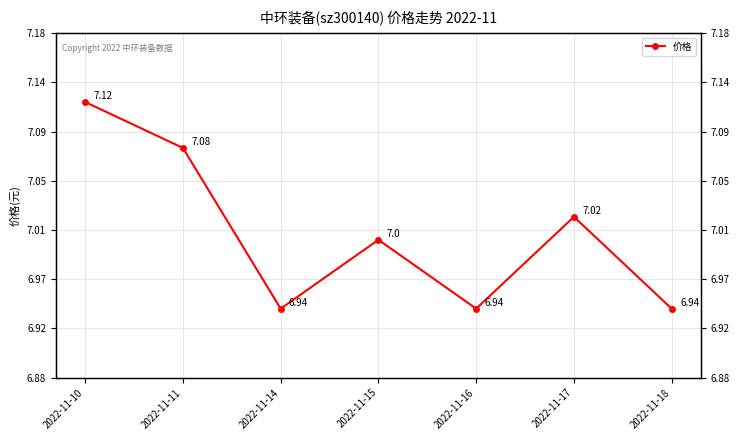

Reading right to left, extract all data points from this chart.

6.9	7.0	6.9	7.0	6.9	7.1	7.1